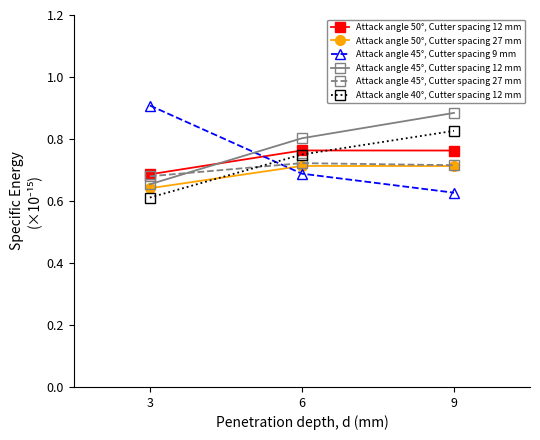

The value of Attack angle 45°, Cutter spacing 27 mm at 6 is 0.3. True or false?

False